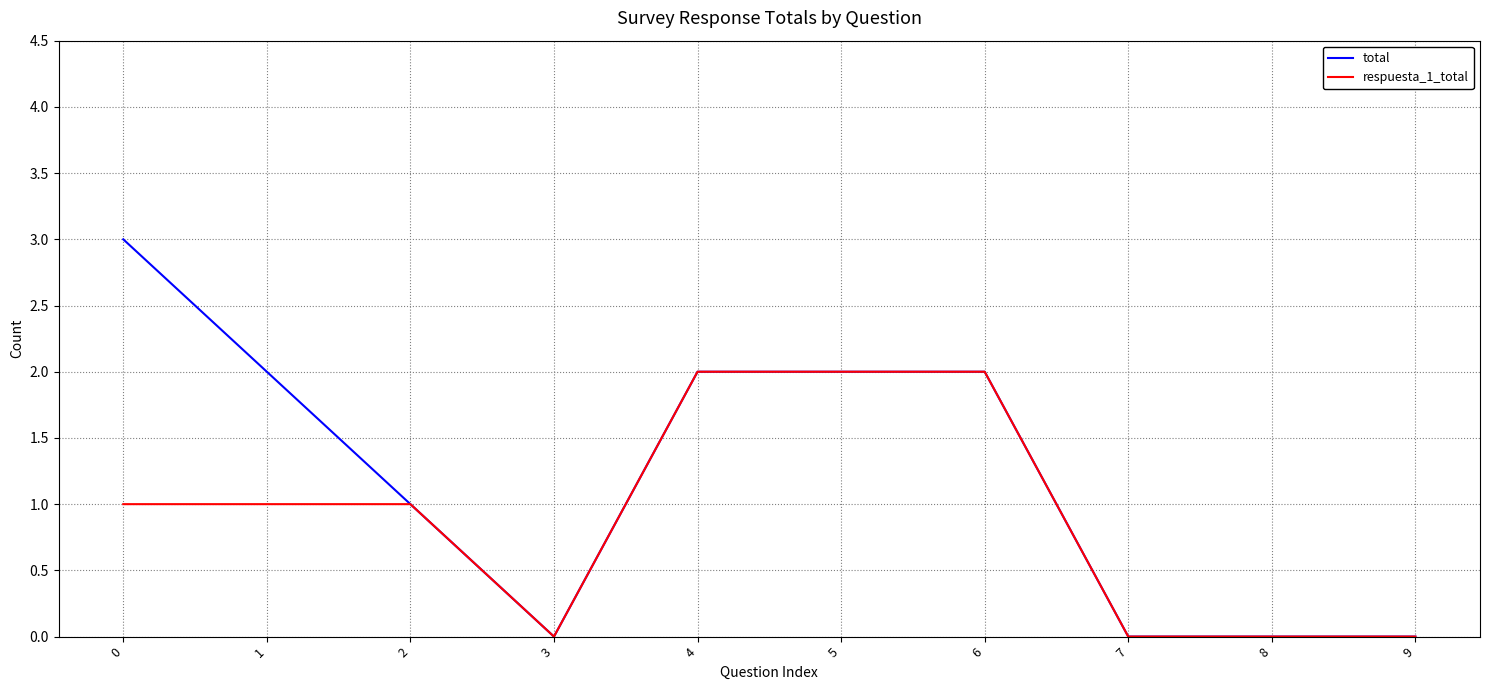

Reading right to left, what are all the values shown in this chart?

total: 9=0	8=0	7=0	6=2	5=2	4=2	3=0	2=1	1=2	0=3
respuesta_1_total: 9=0	8=0	7=0	6=2	5=2	4=2	3=0	2=1	1=1	0=1